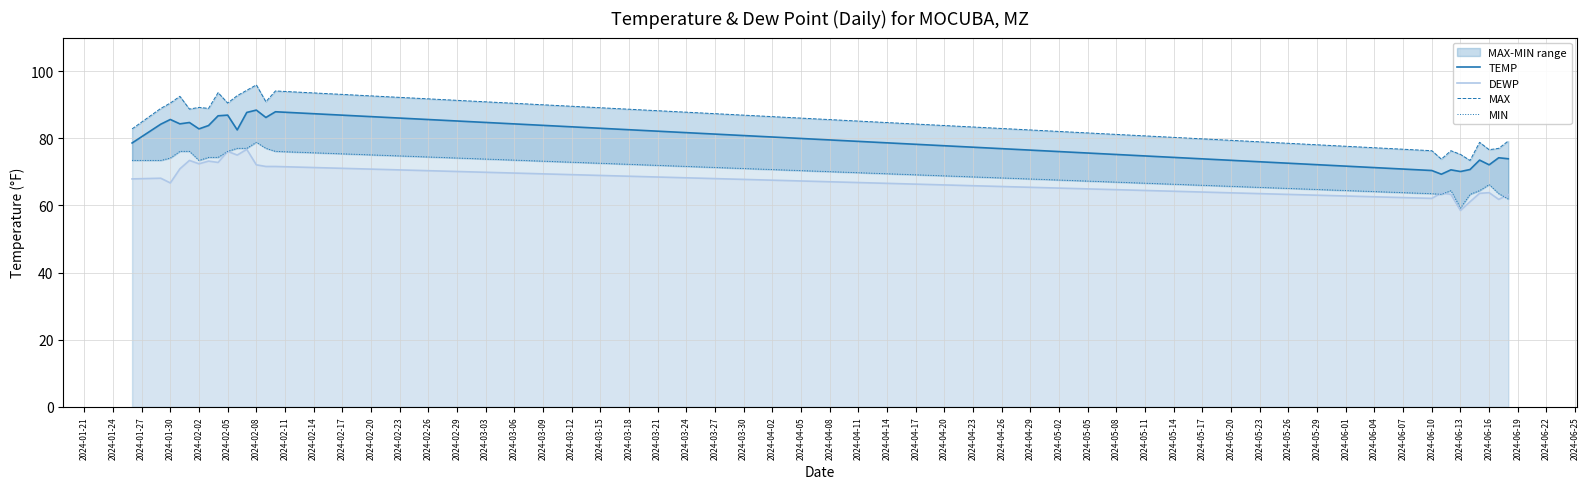

How many lines are shown in the chart?

4